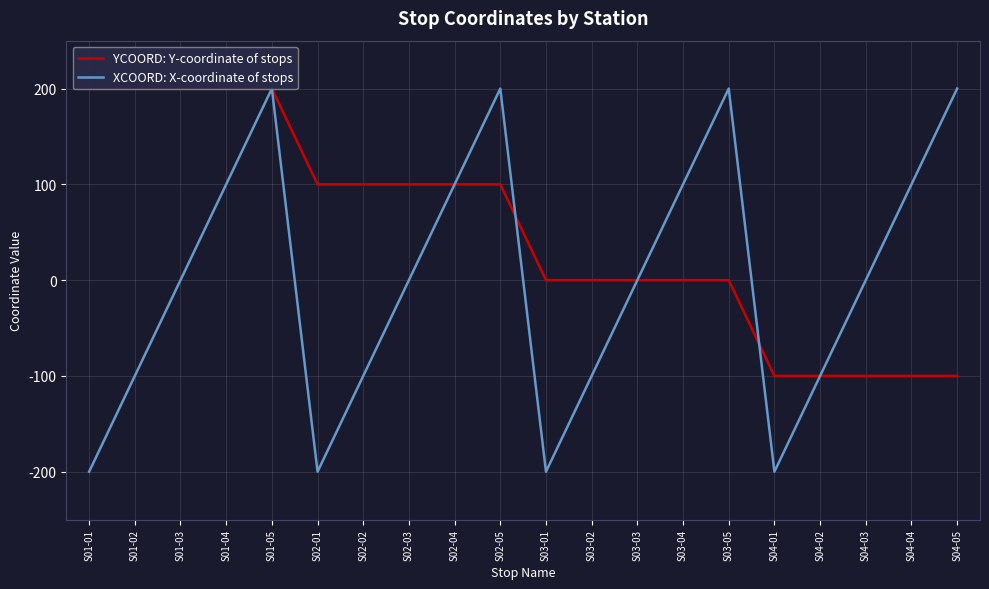

What is the highest value of the XCOORD: X-coordinate of stops series?

200